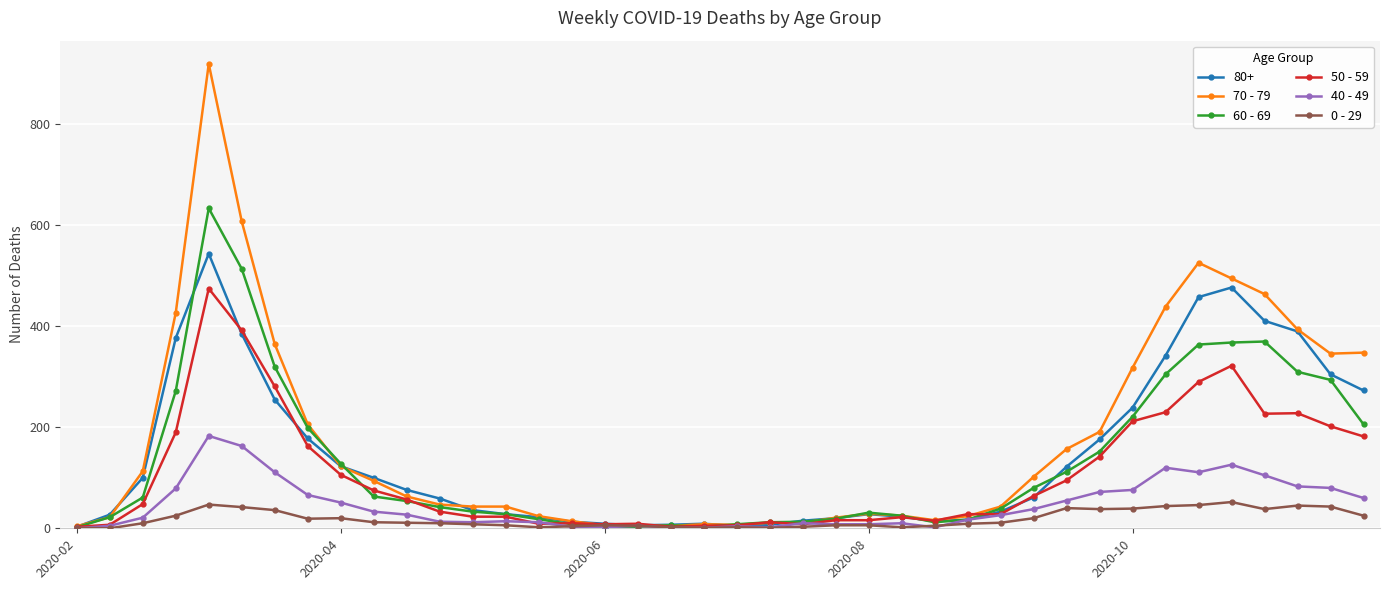

Count the number of data series in this chart.

6